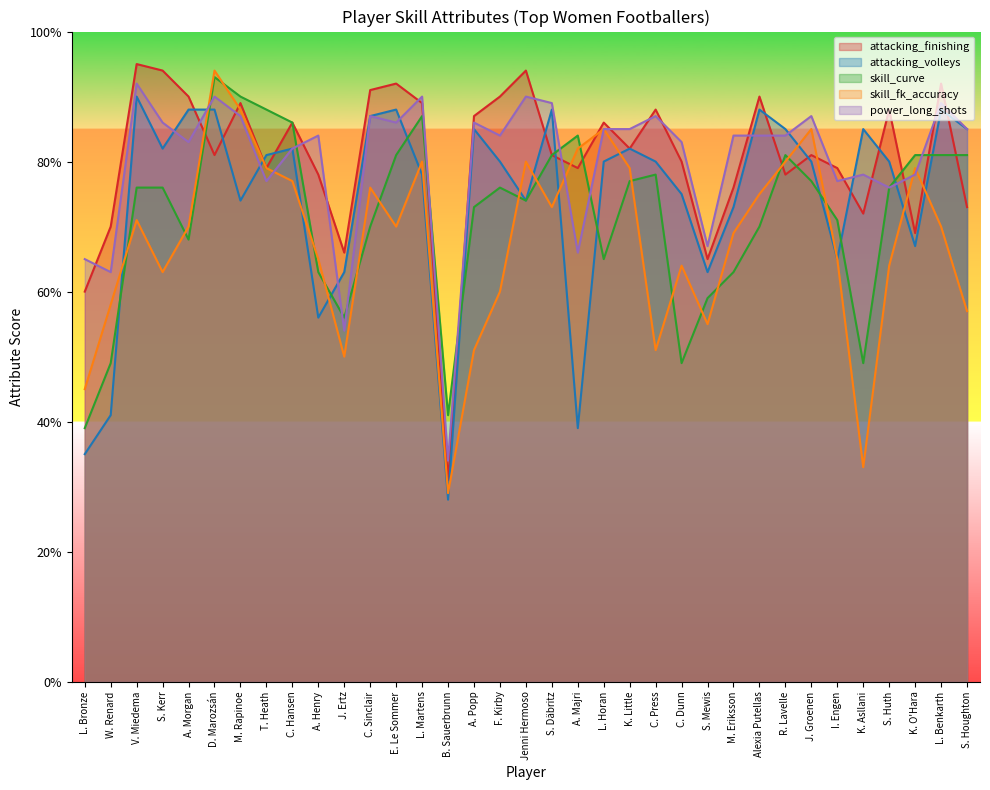

Does the chart have visible grid lines?

No